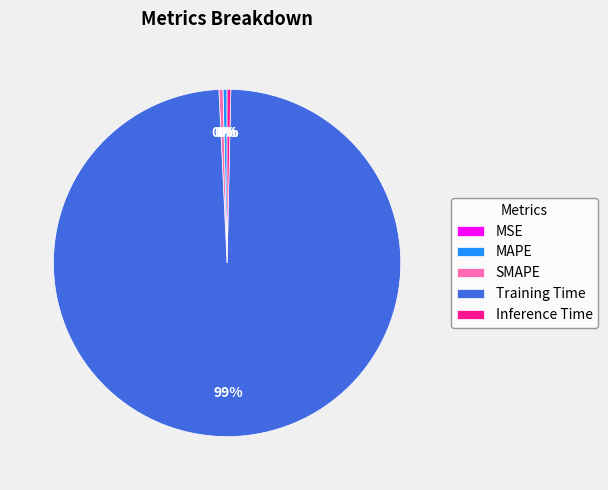

Which has a higher value, Inference Time or Training Time?

Training Time